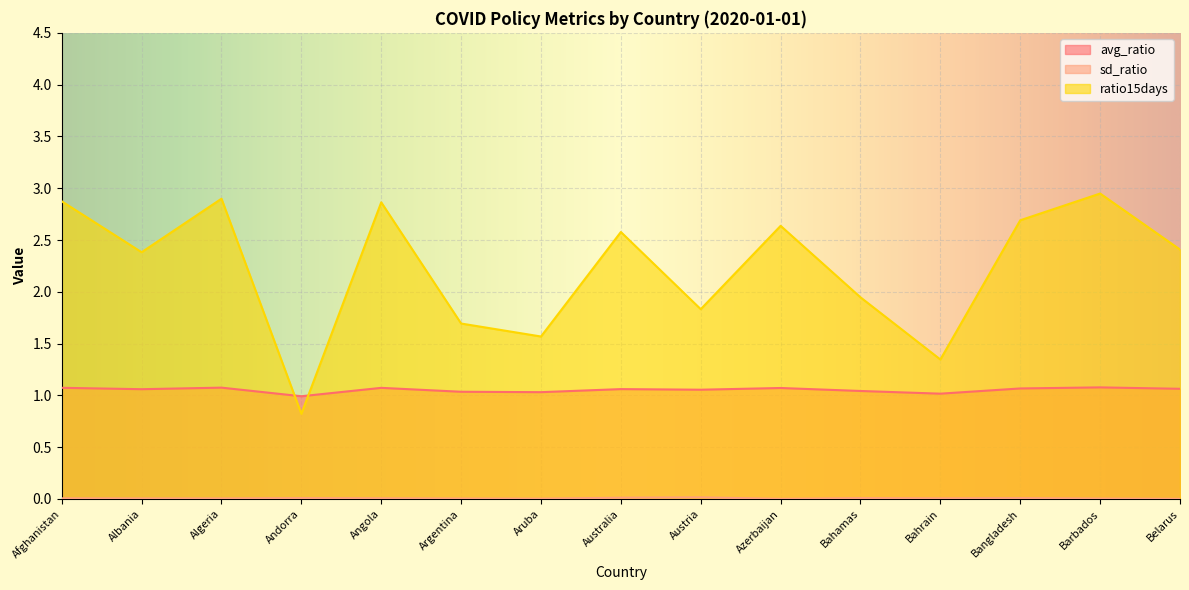

Reading right to left, list all the values displayed in this chart.

avg_ratio: 1.1	1.1	1.1	1.0	1.0	1.1	1.1	1.1	1.0	1.0	1.1	1.0	1.1	1.1	1.1
sd_ratio: 0.0	0.0	0.0	0.0	0.0	0.0	0.0	0.0	0.0	0.0	0.0	0.0	0.0	0.0	0.0
ratio15days: 2.4	2.9	2.7	1.3	1.9	2.6	1.8	2.6	1.6	1.7	2.9	0.8	2.9	2.4	2.9